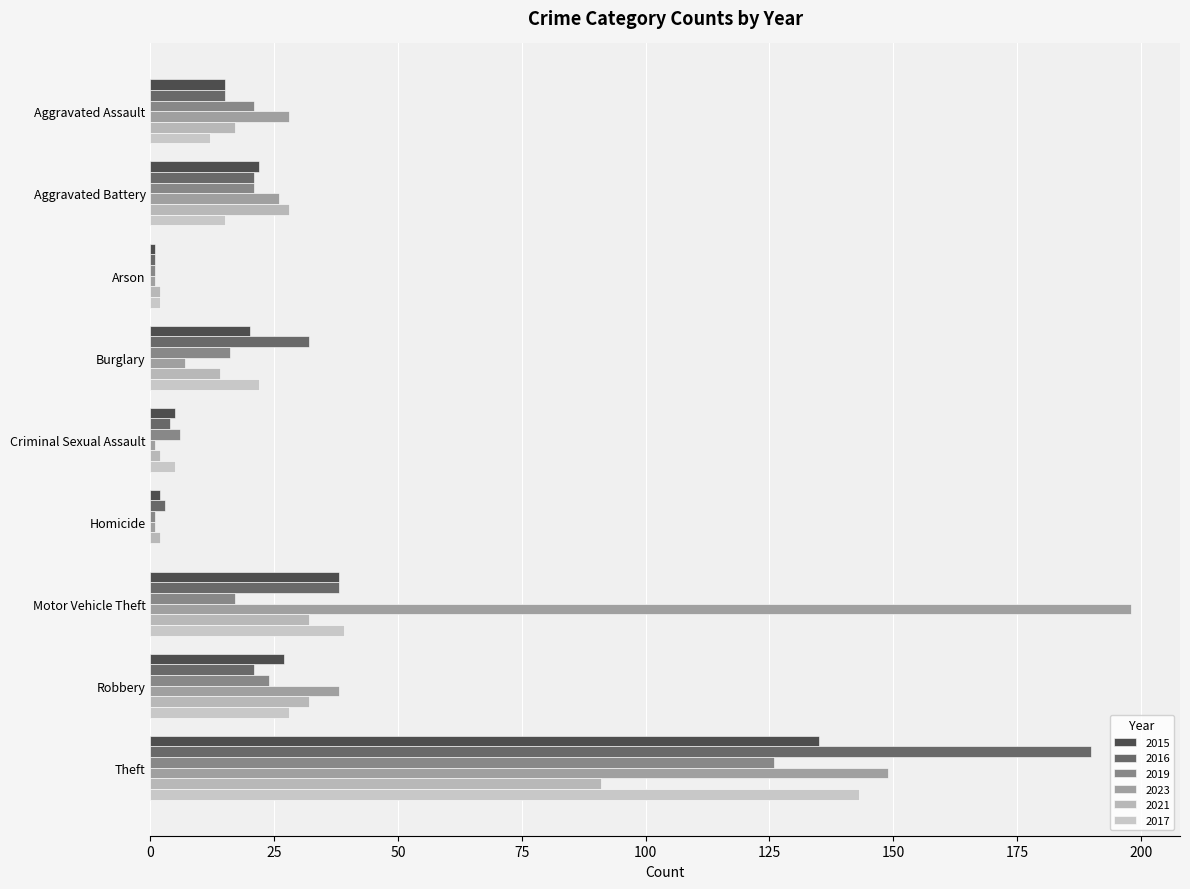

What is the label of the 2nd bar from the right?

Robbery